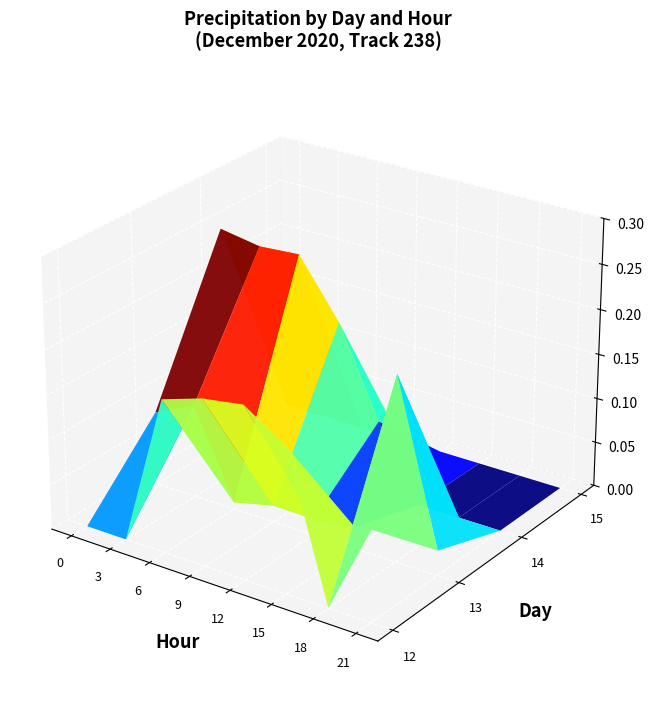

What is the total value across all series at 21?

0.1